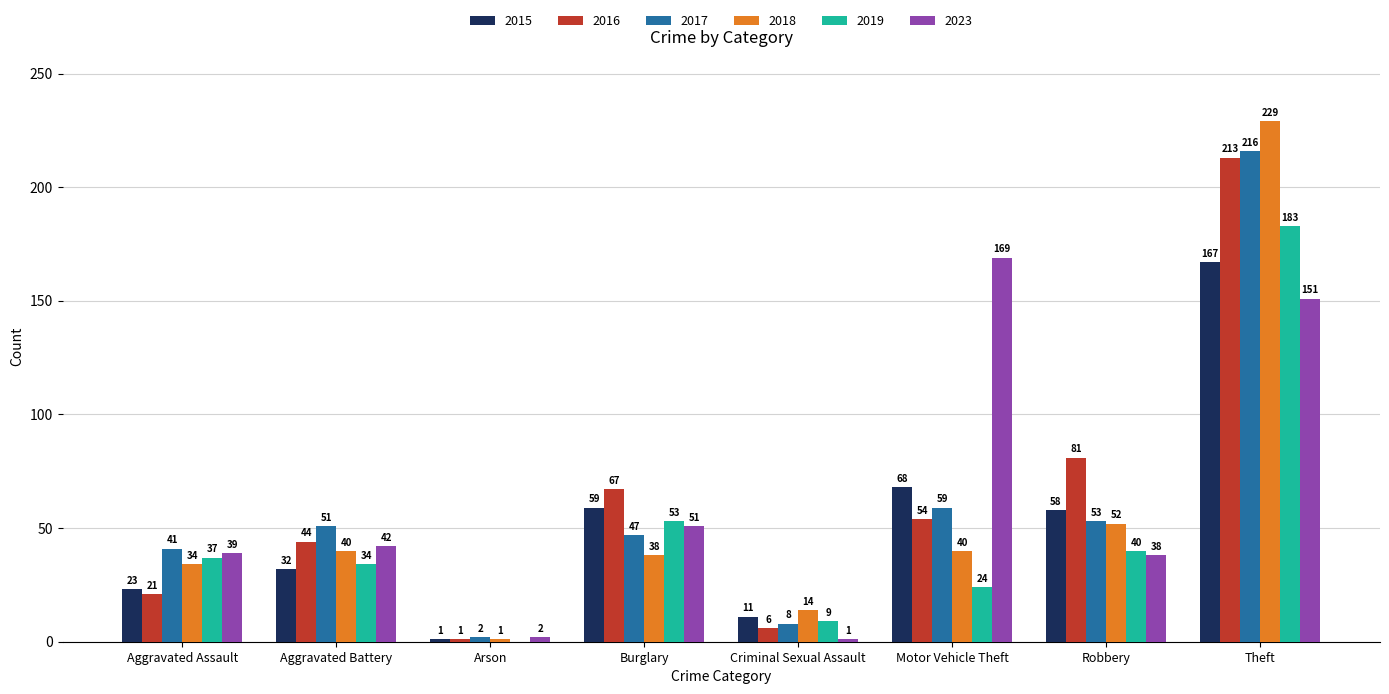

How many groups of bars are there?

8